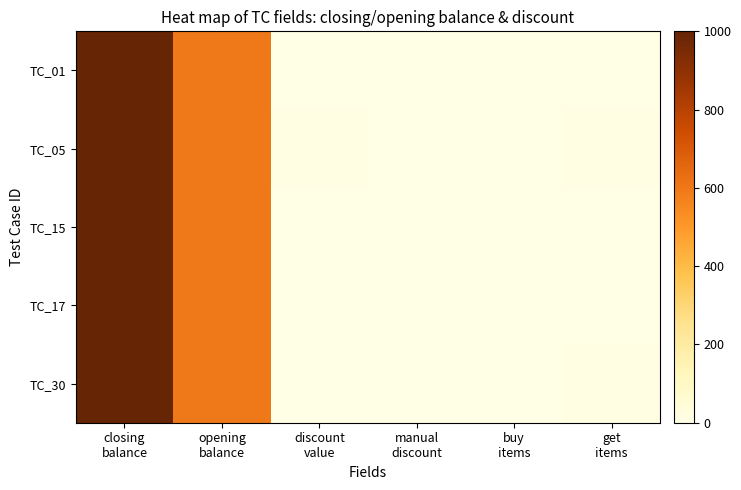

How many distinct data groups are displayed?

5